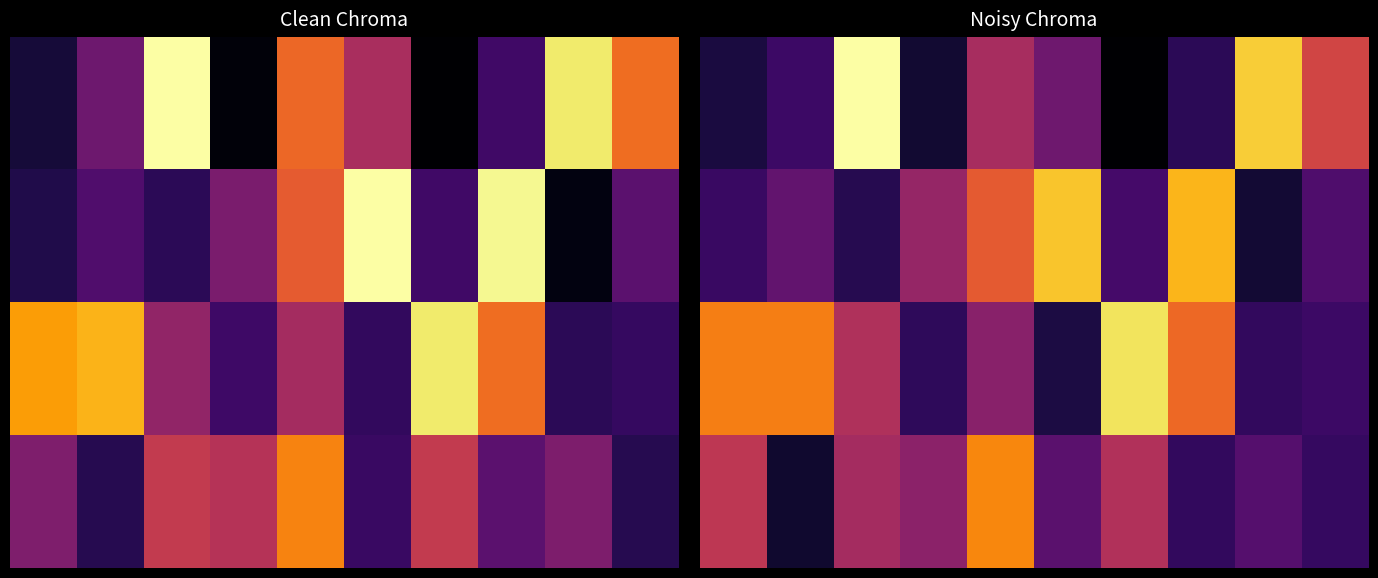

Which series has the largest total across all categories?

2.0